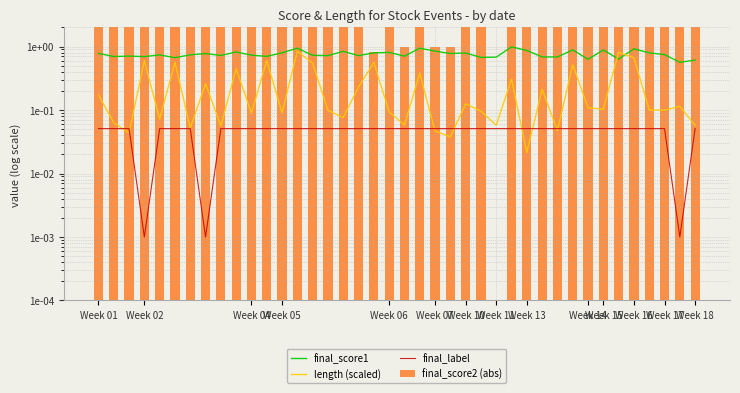

What value does the final_label series have at Week 14?

0.1